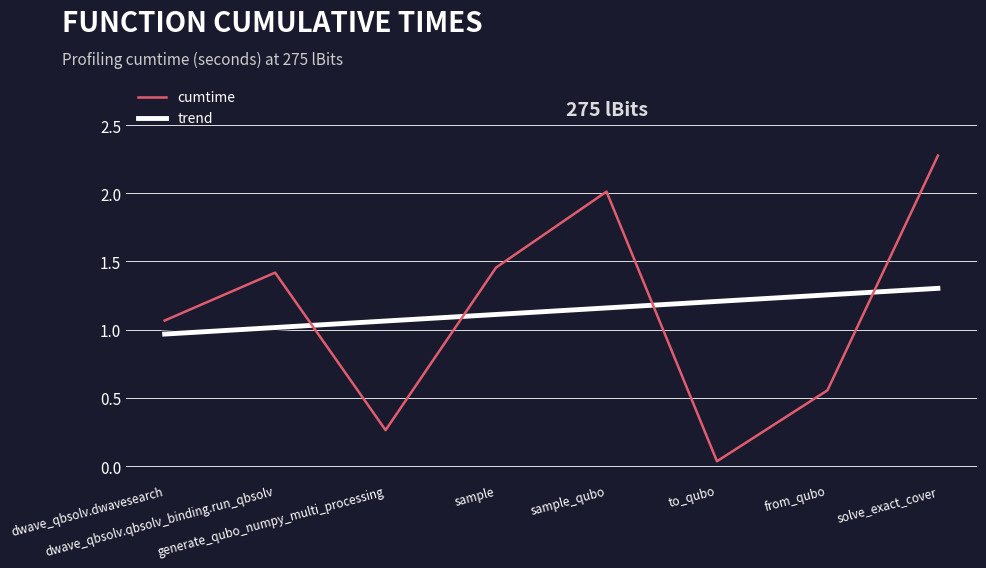

Between which two adjacent categories do trend and cumtime first intersect?

dwave_qbsolv.qbsolv_binding.run_qbsolv and generate_qubo_numpy_multi_processing